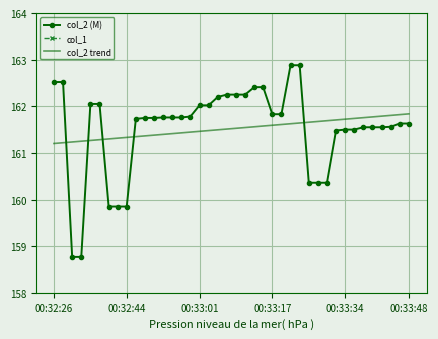

Is this an area chart (filled region under the line)?

No